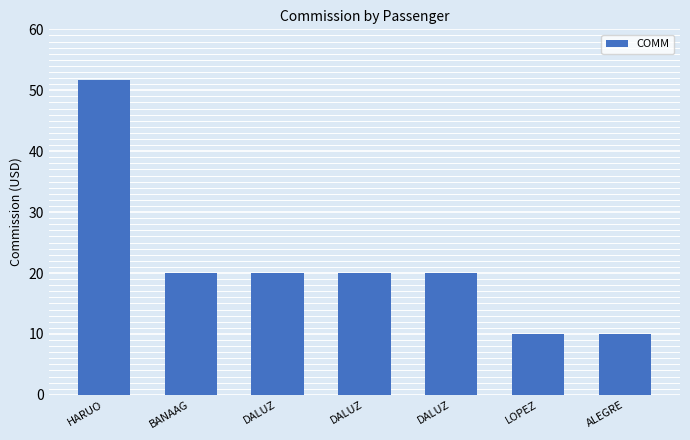

What is the greatest value displayed?

51.7